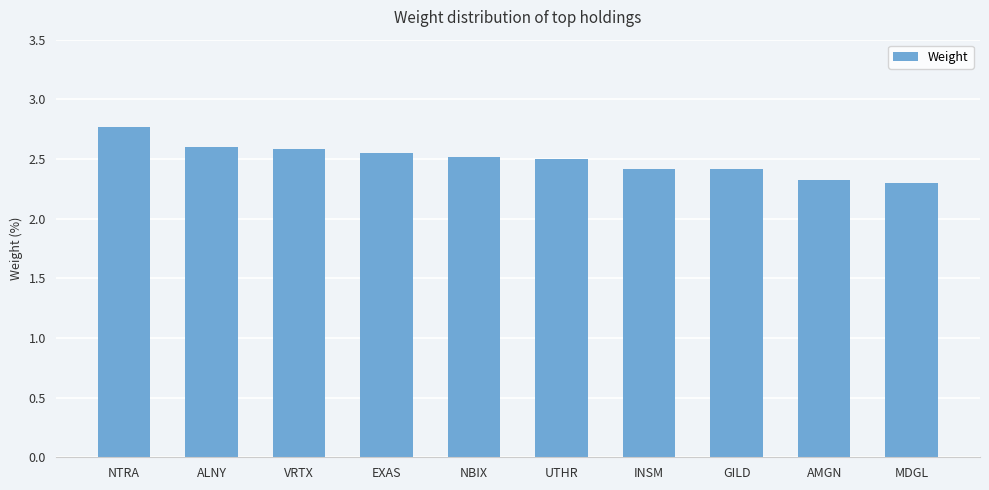

Count the values in the range 2 to 3.

10